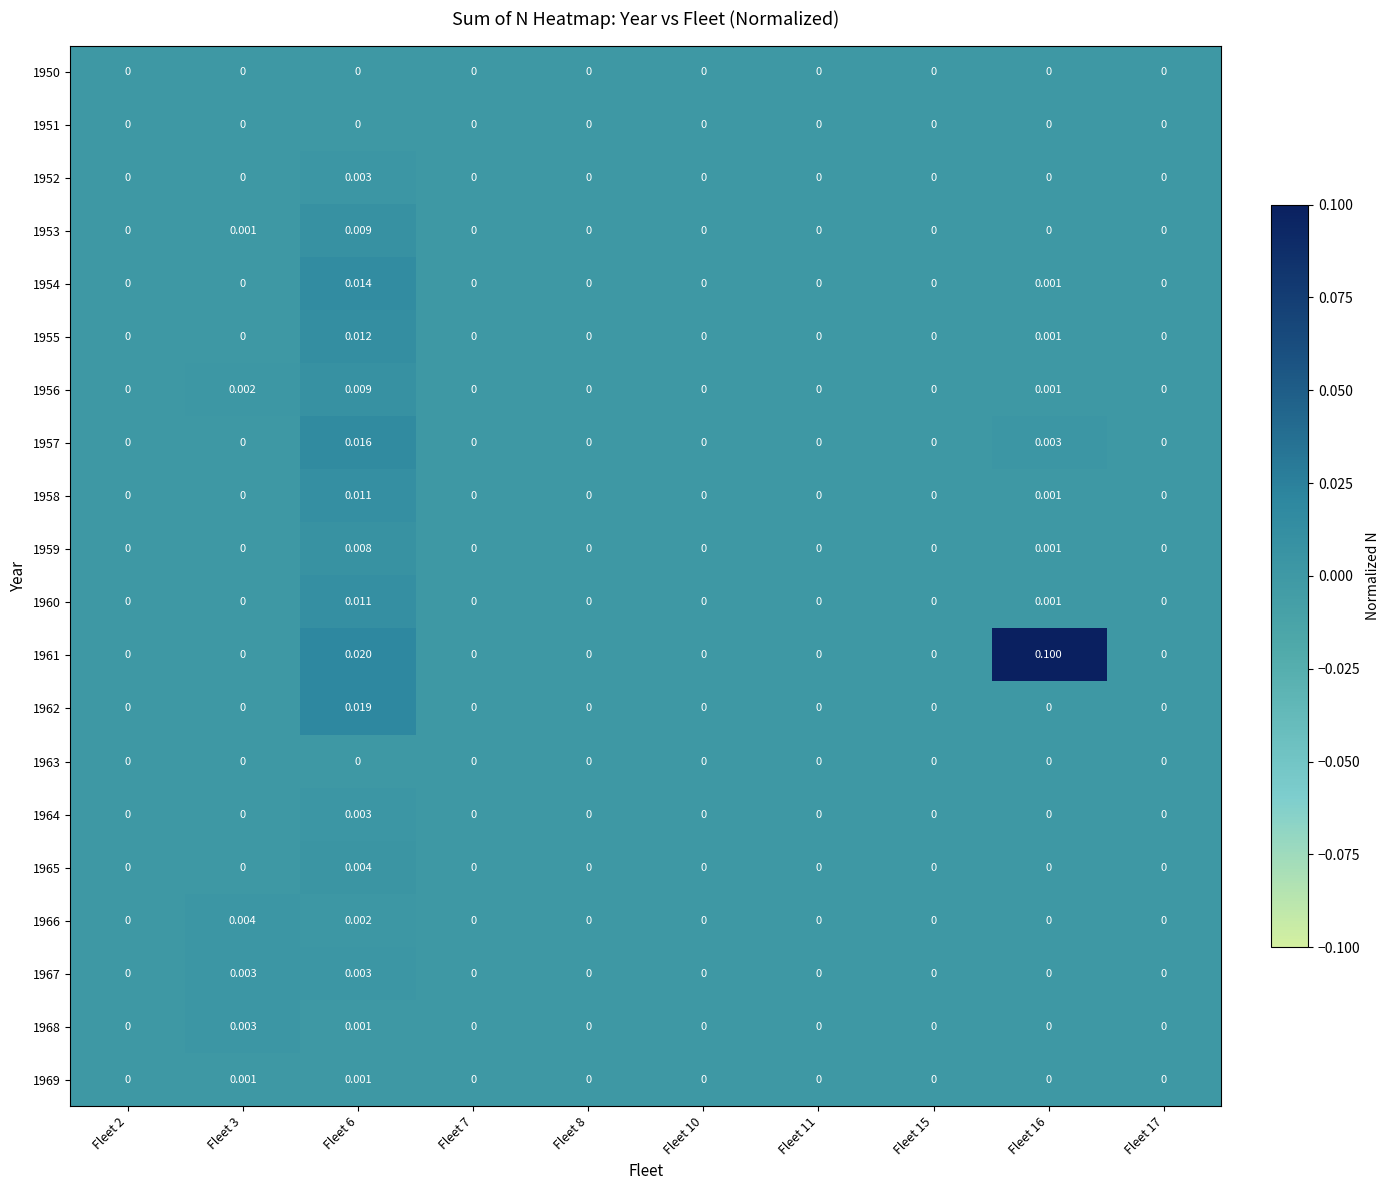

Count the number of categories in the chart.

10